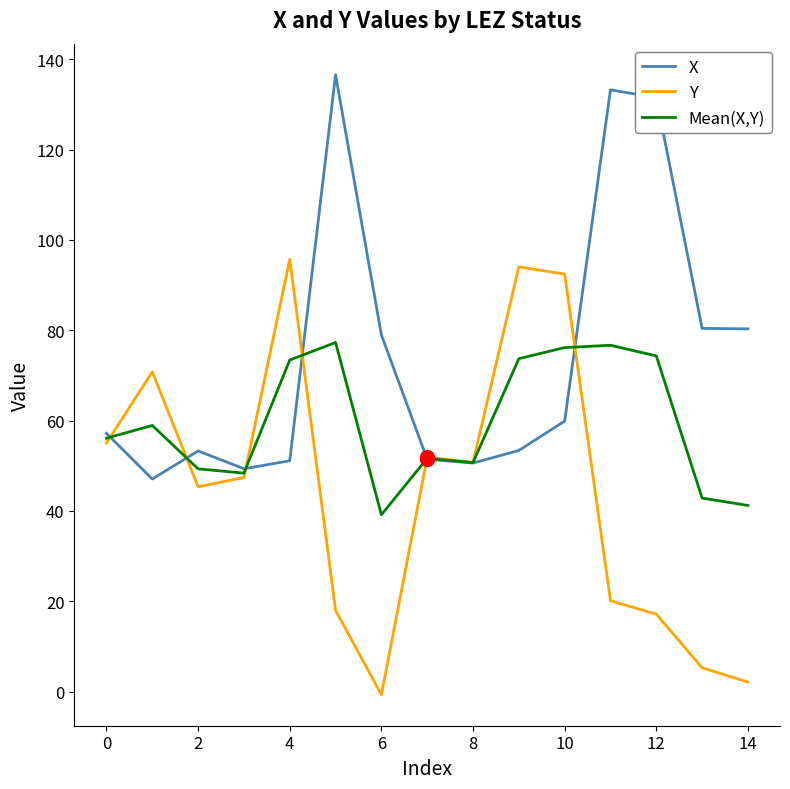

Rank the series by their maximum value, from highest to lowest.

X, Y, Mean(X,Y)